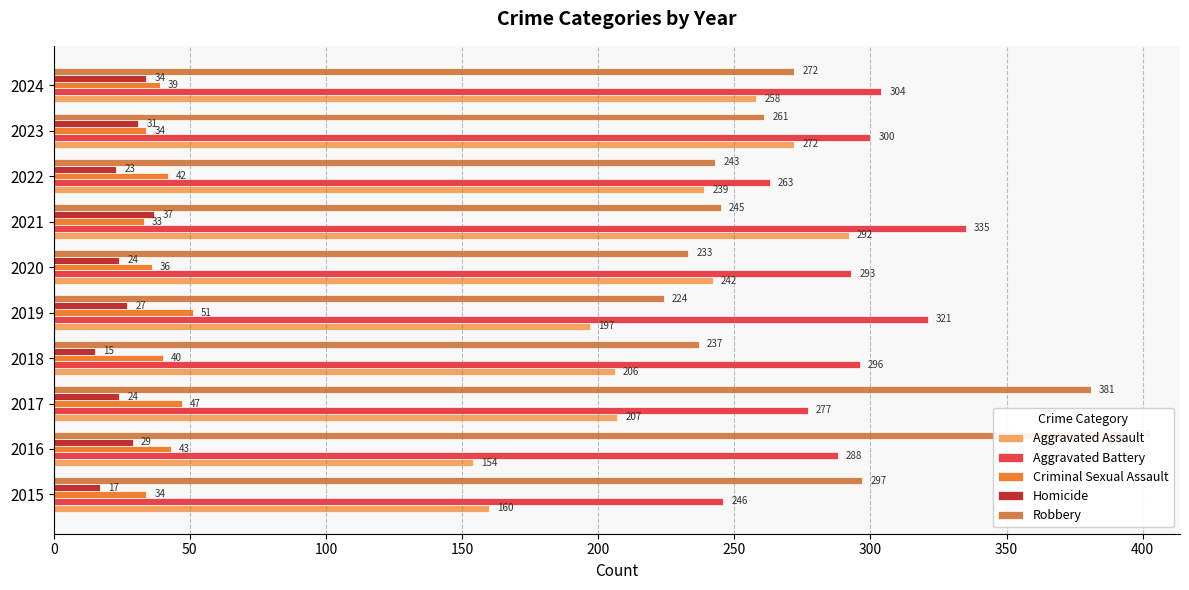

What is the difference between the maximum and minimum values in the Aggravated Assault series?

138